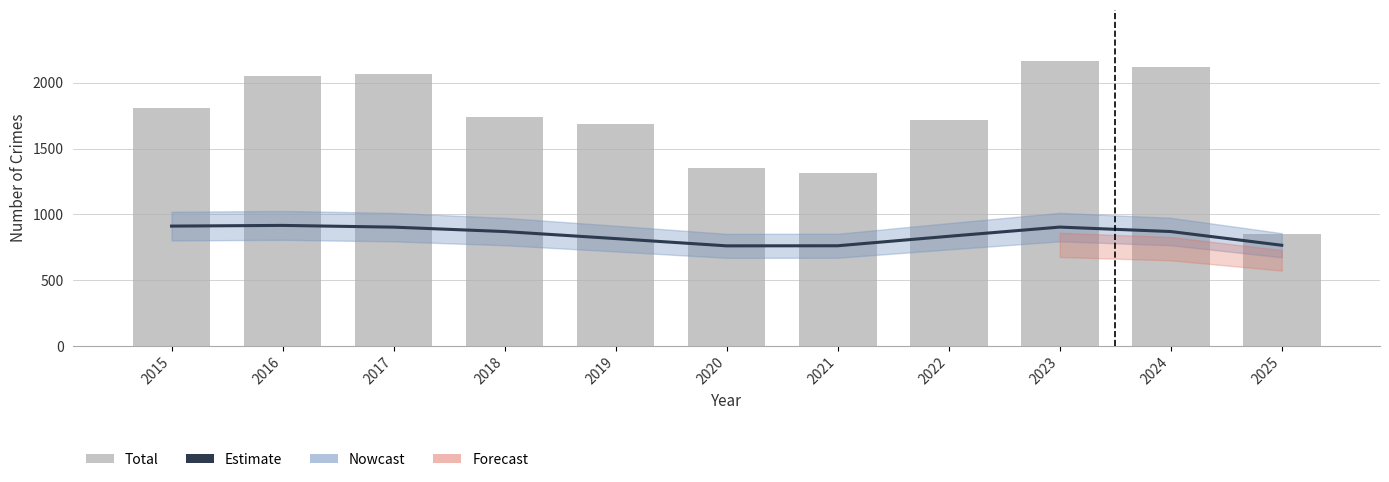

At which label does Total reach its peak?

2023